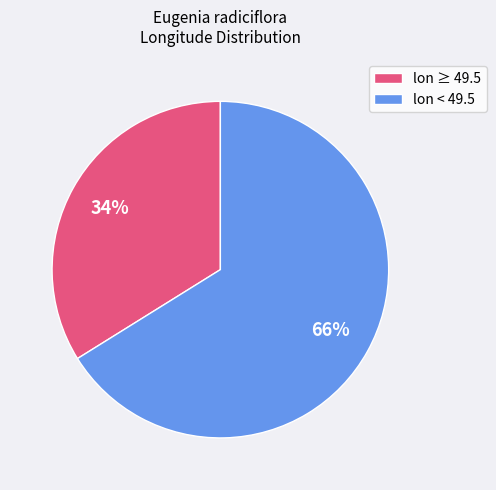

To the nearest percent, what is the difference between the largest and smallest slice percentages?

32%